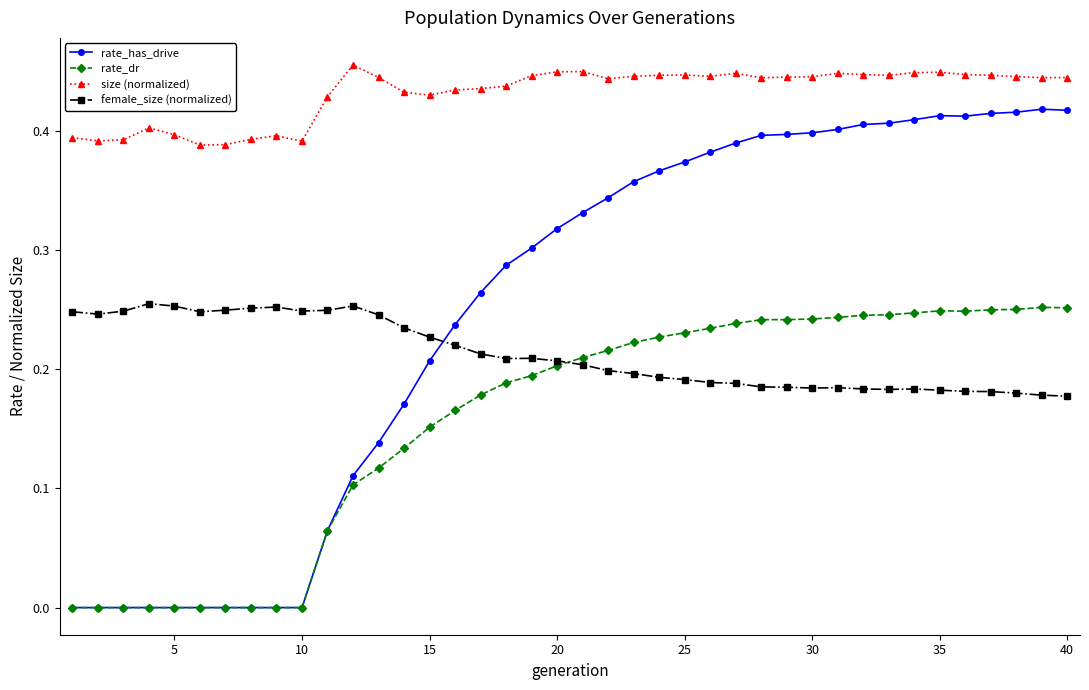

True or false: rate_has_drive and size (normalized) cross at least once.

False